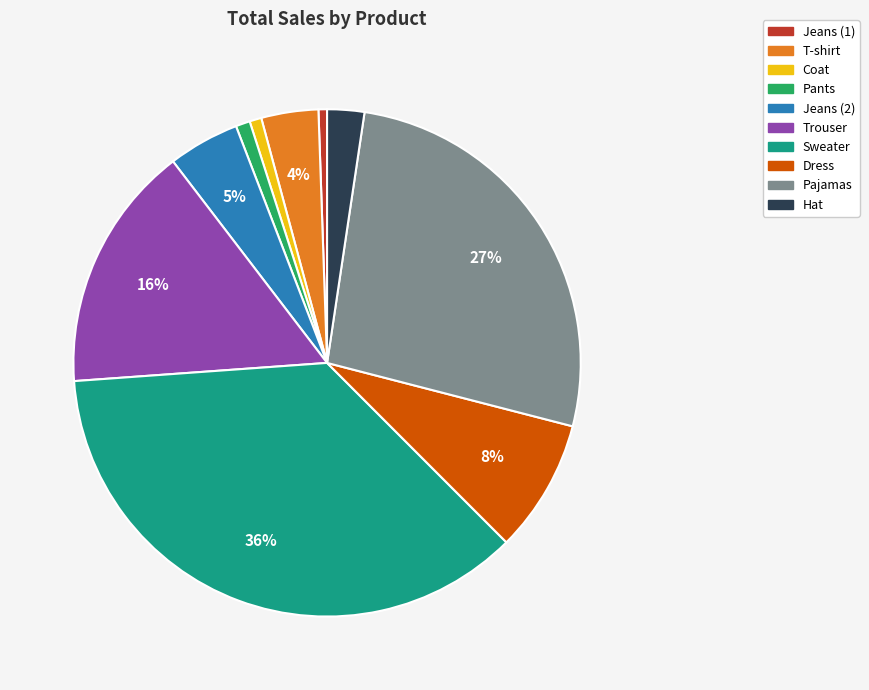

Is Pajamas the majority of the pie?

No